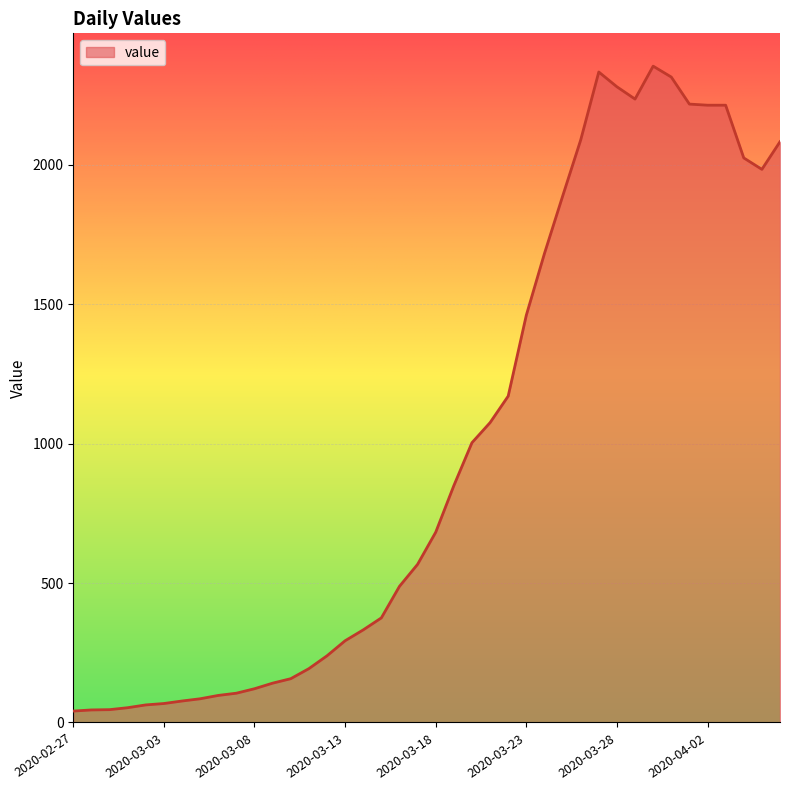

What is the greatest value displayed?

2353